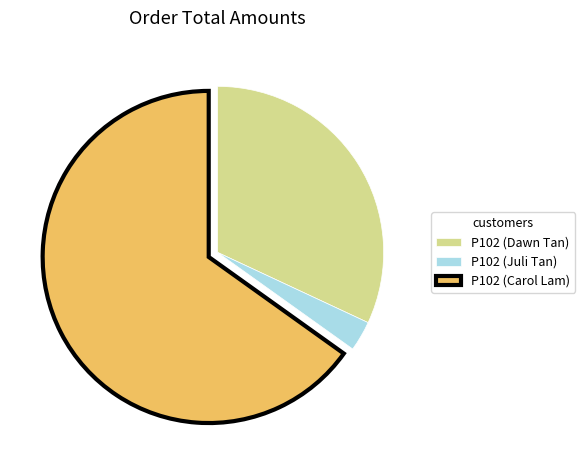

Which category has the smallest portion of the pie?

P102 (Juli Tan)